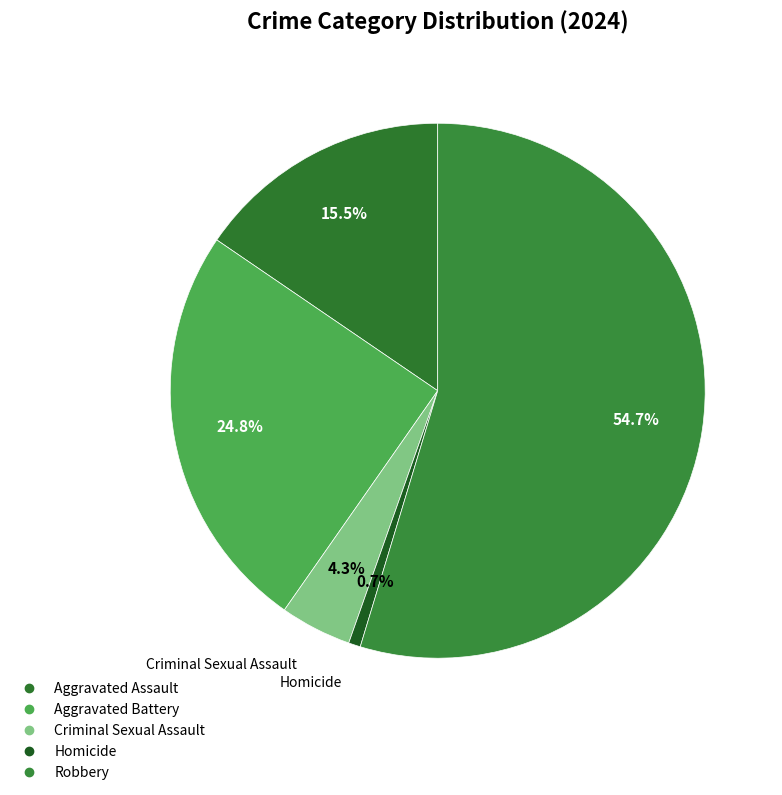

What is the largest slice in the pie chart?

Robbery